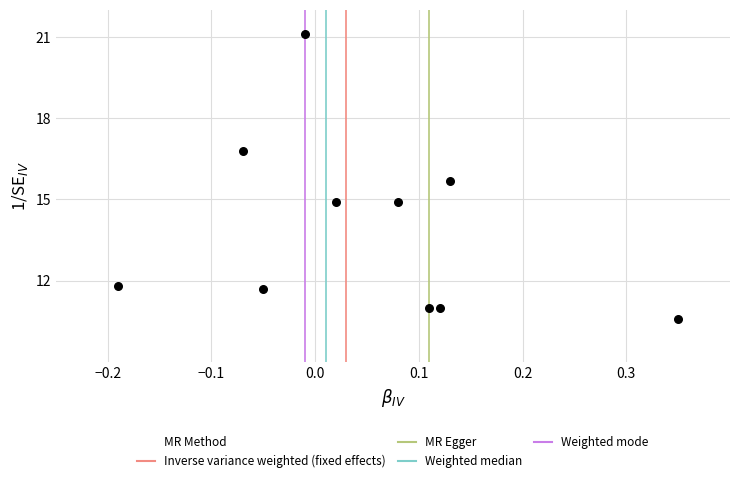

What is the range of Y values (max minus min)?

10.5